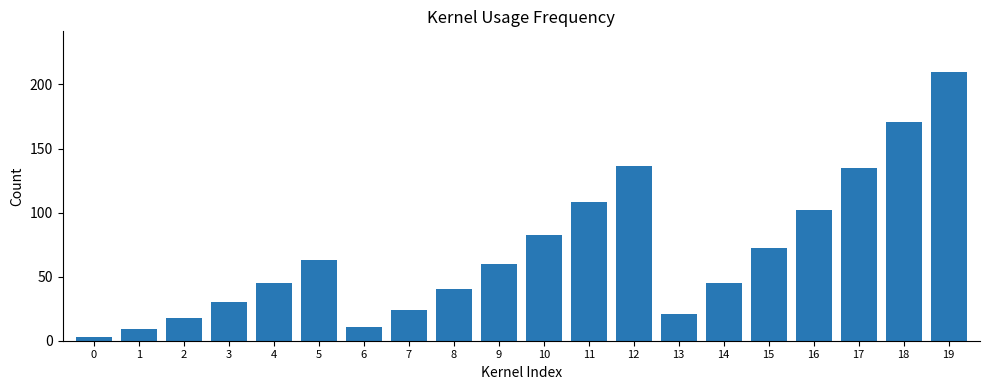

What is the average value?

69.3